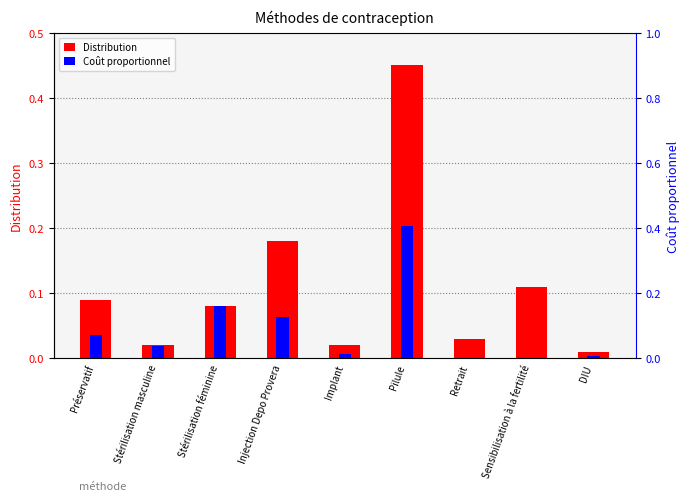

Which category has the lowest value in the Distribution series?

DIU